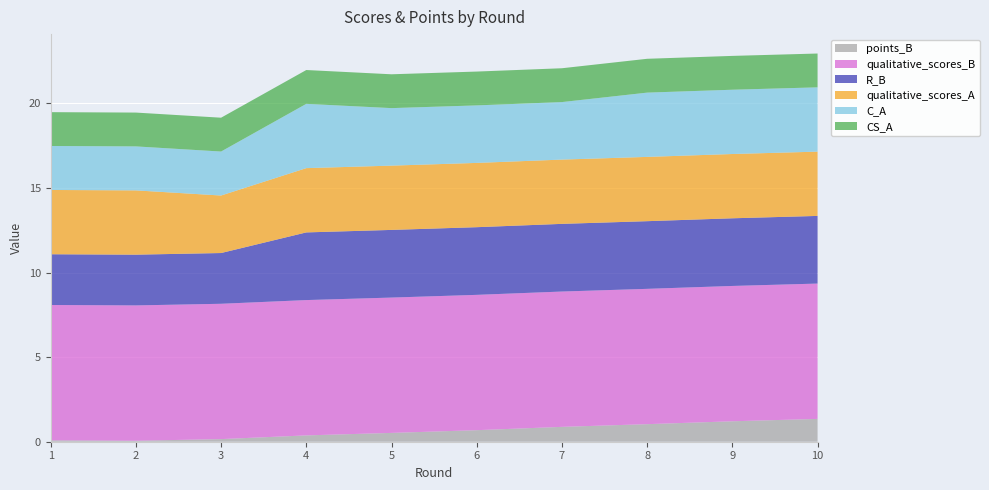

Reading left to right, transcribe all the data shown in this chart.

points_B: 1=0.1	2=0.1	3=0.2	4=0.4	5=0.5	6=0.7	7=0.9	8=1.0	9=1.2	10=1.3
qualitative_scores_B: 1=8.0	2=8.0	3=8.0	4=8.0	5=8.0	6=8.0	7=8.0	8=8.0	9=8.0	10=8.0
R_B: 1=3.0	2=3.0	3=3.0	4=4.0	5=4.0	6=4.0	7=4.0	8=4.0	9=4.0	10=4.0
qualitative_scores_A: 1=3.8	2=3.8	3=3.4	4=3.8	5=3.8	6=3.8	7=3.8	8=3.8	9=3.8	10=3.8
C_A: 1=2.6	2=2.6	3=2.6	4=3.8	5=3.4	6=3.4	7=3.4	8=3.8	9=3.8	10=3.8
CS_A: 1=2.0	2=2.0	3=2.0	4=2.0	5=2.0	6=2.0	7=2.0	8=2.0	9=2.0	10=2.0